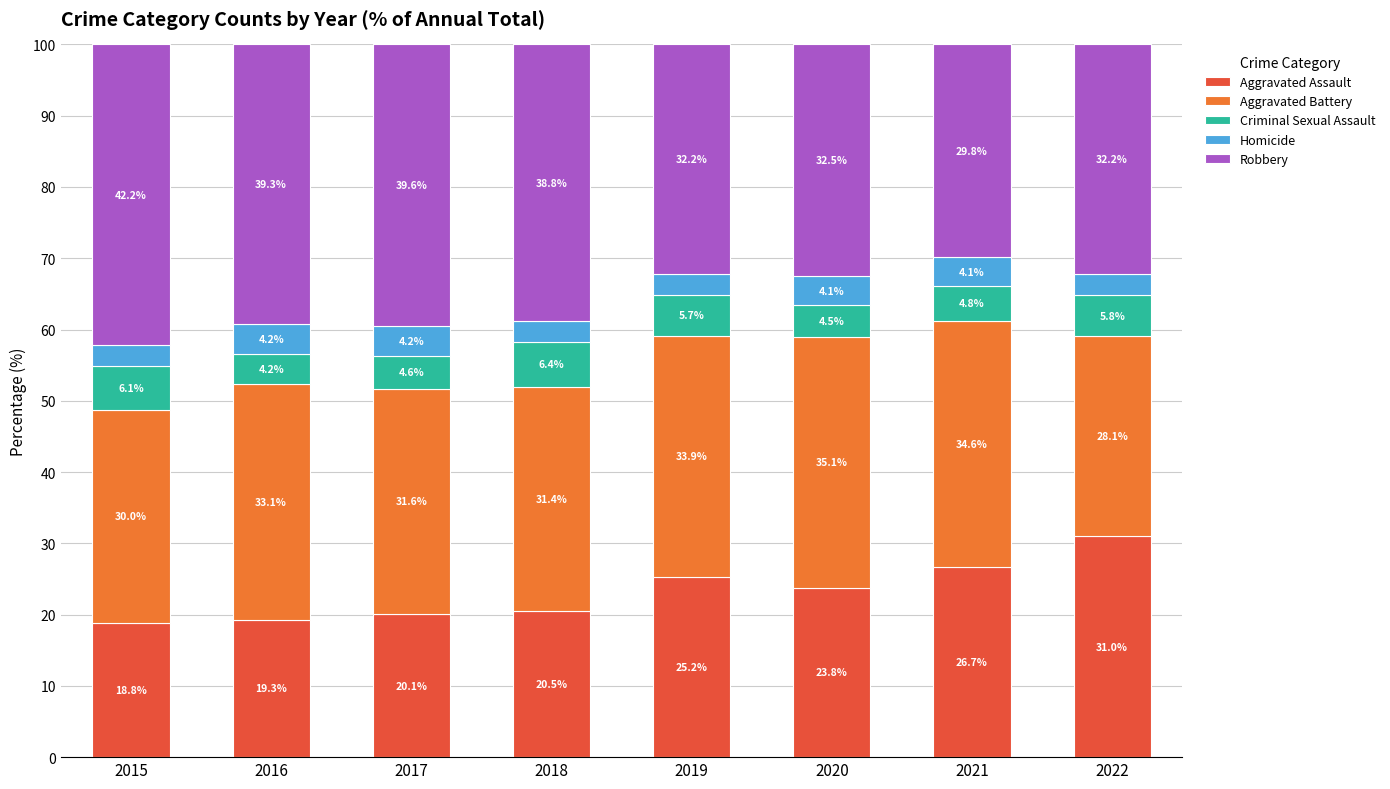

What is the approximate value of Aggravated Assault at 2021?

26.7